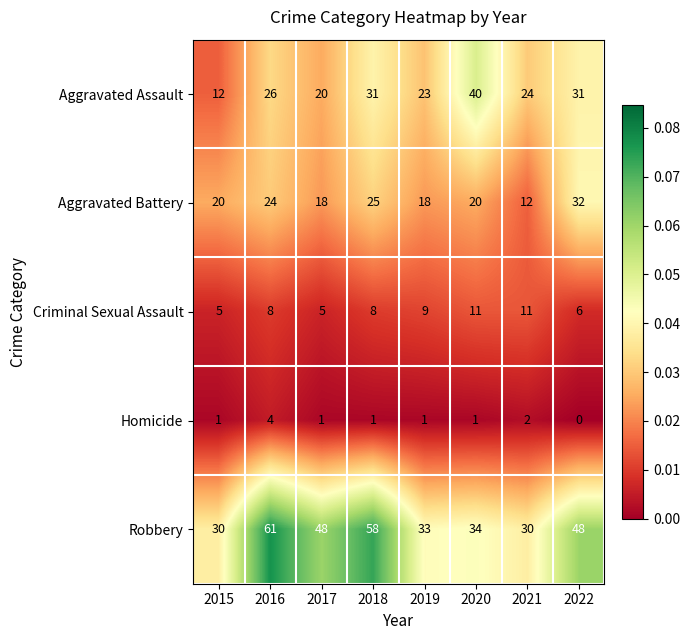

The value of Robbery at 2018 is 58. True or false?

True